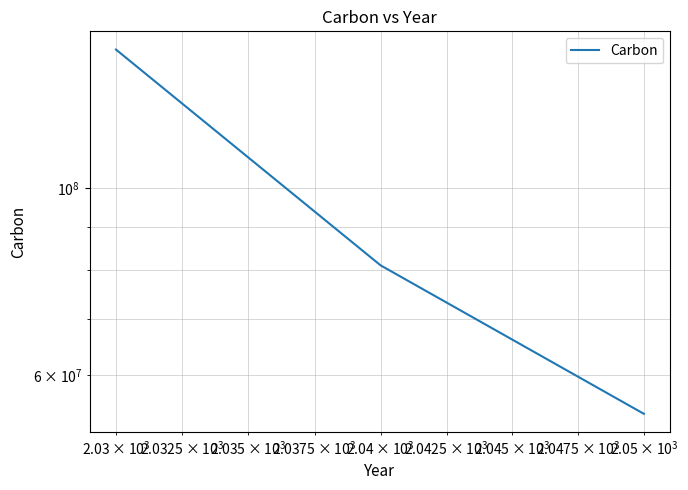

Does the chart display data point markers on the line(s)?

No